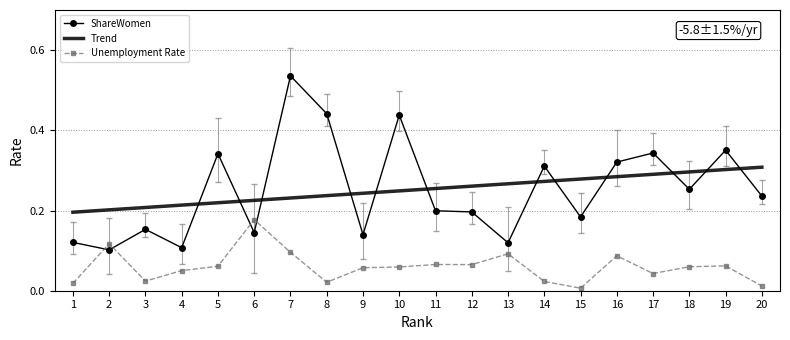

How many times do Trend and ShareWomen cross each other?

12